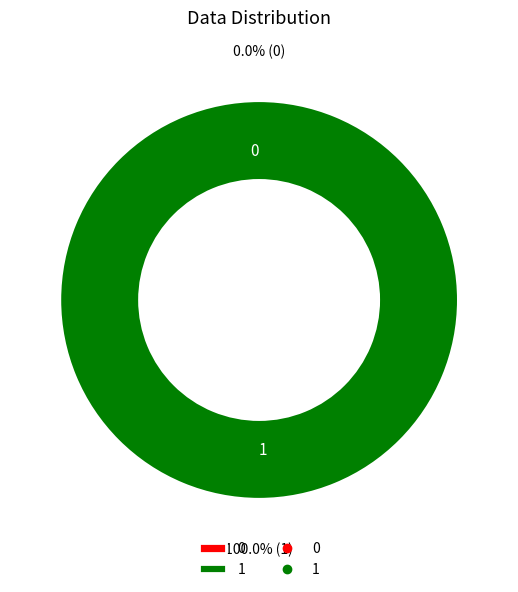

Is there any slice that represents more than half of the pie?

Yes